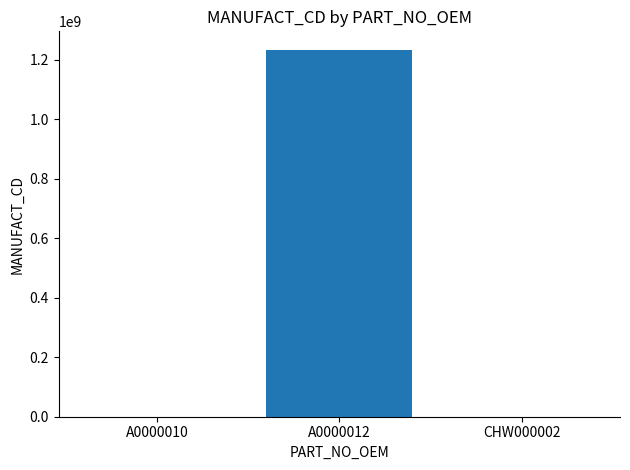

Reading right to left, what are all the values shown in this chart?

CHW000002=11111	A0000012=1234567890	A0000010=11111